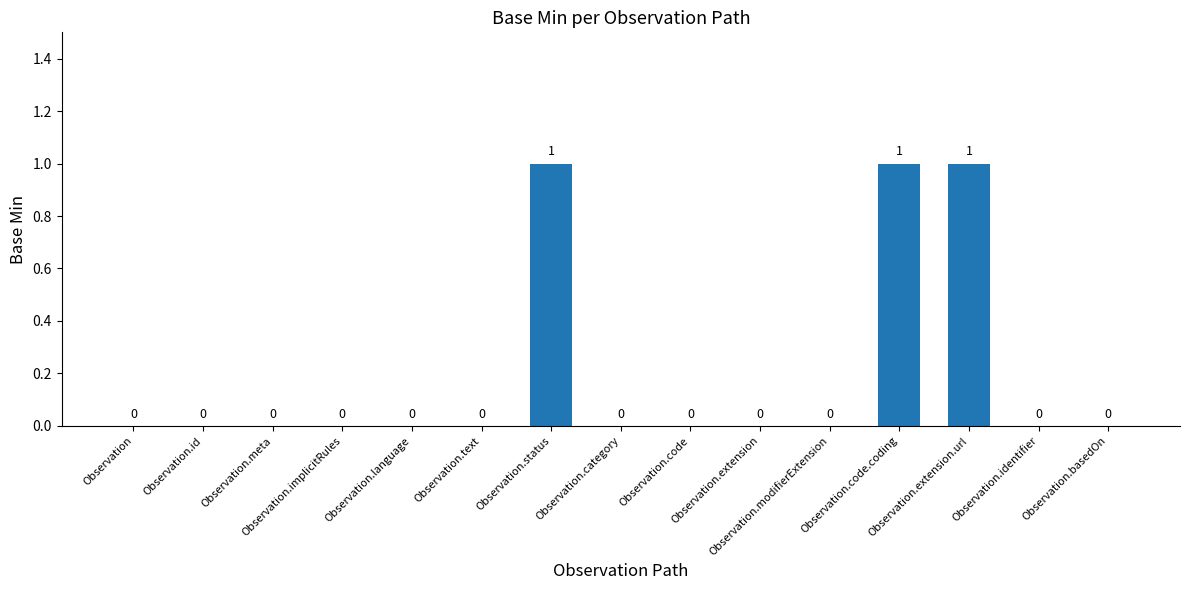

Are the bars horizontal?

No